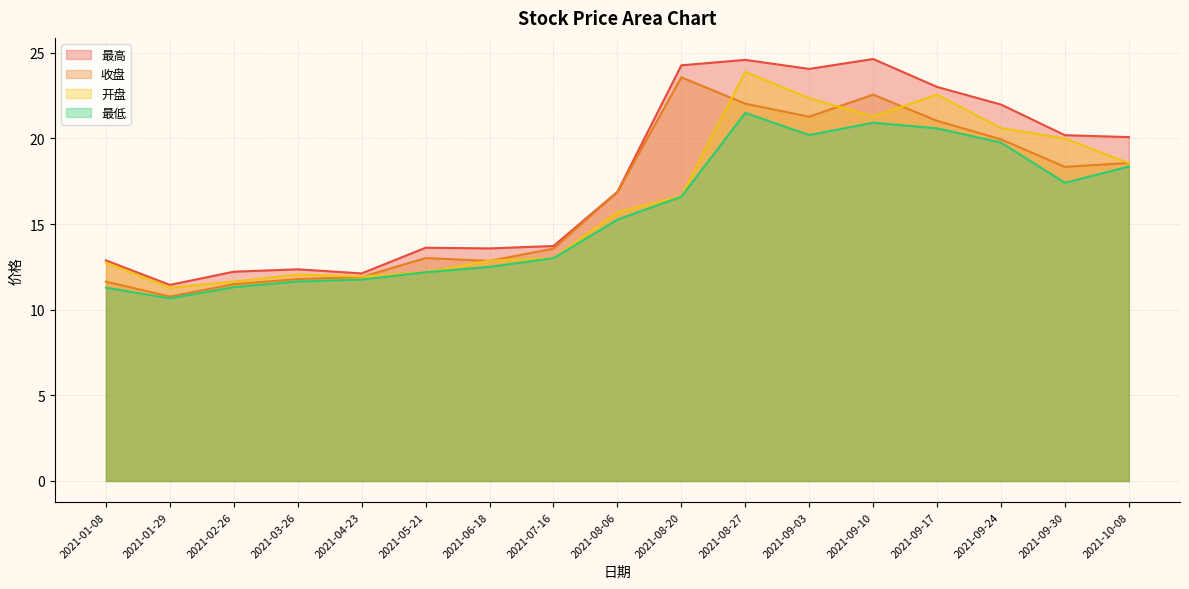

Where is 最高 nearest to the value 18?

2021-08-06